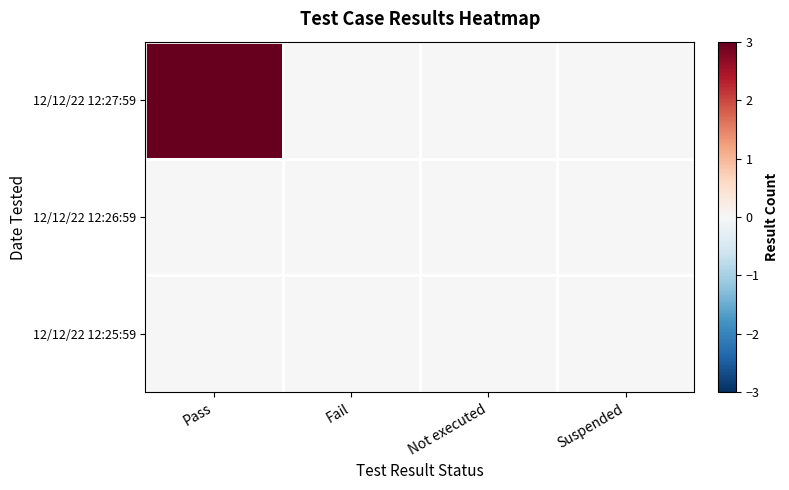

Which series has the largest range (max minus min)?

12/12/22 12:27:59